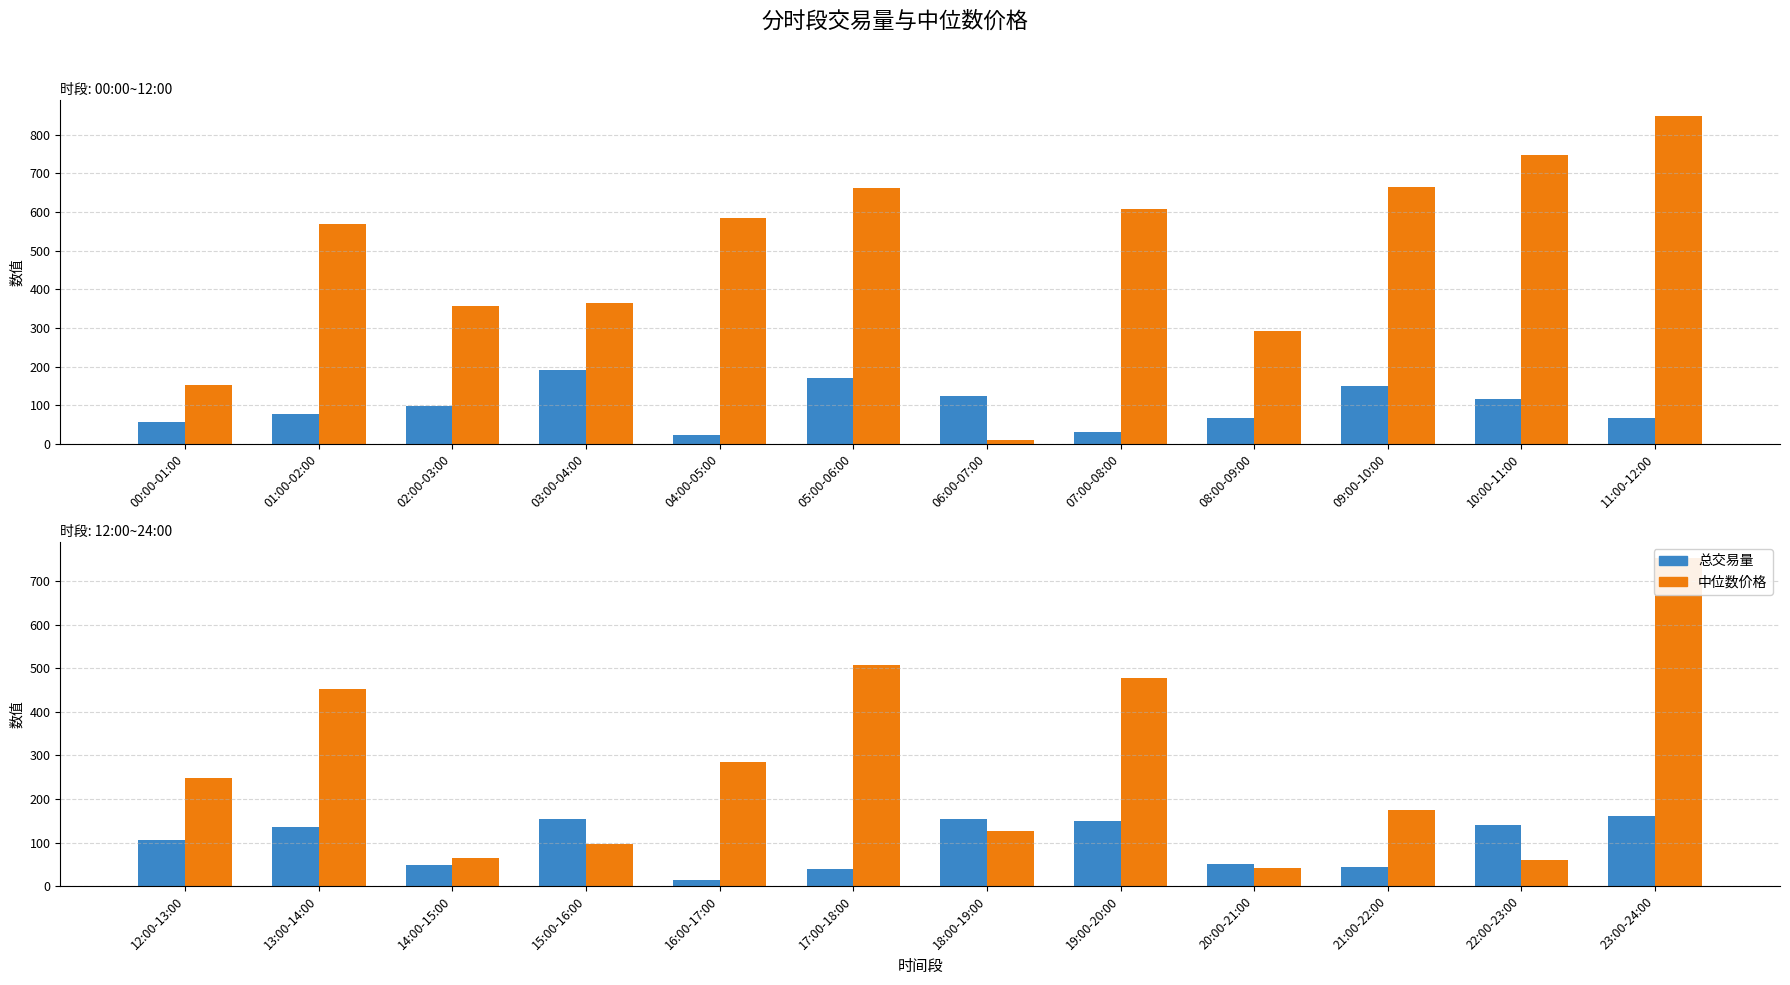

Between 15:00-16:00 and 13:00-14:00, which is larger?

15:00-16:00